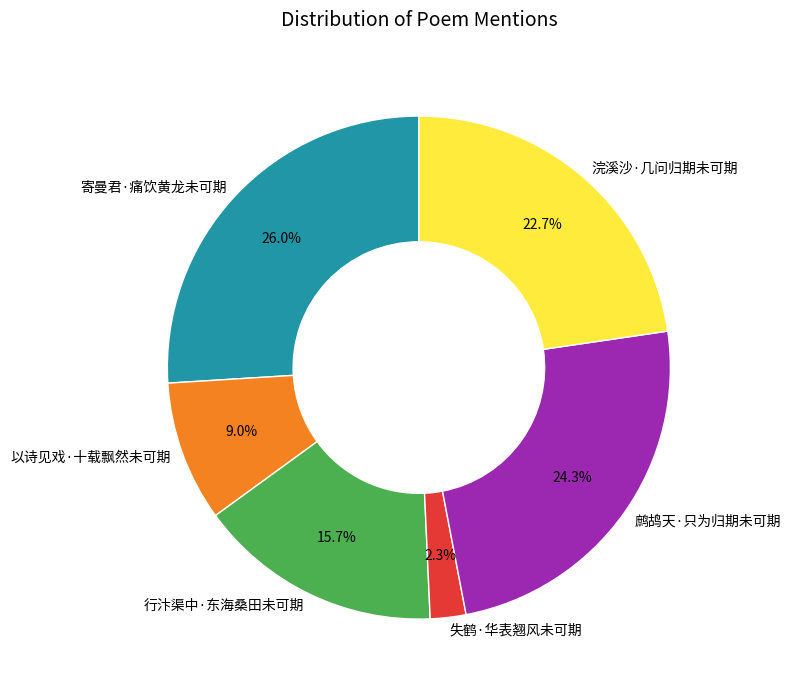

Is it true that 寄曼君·痛饮黄龙未可期 is 26% of the pie?

True